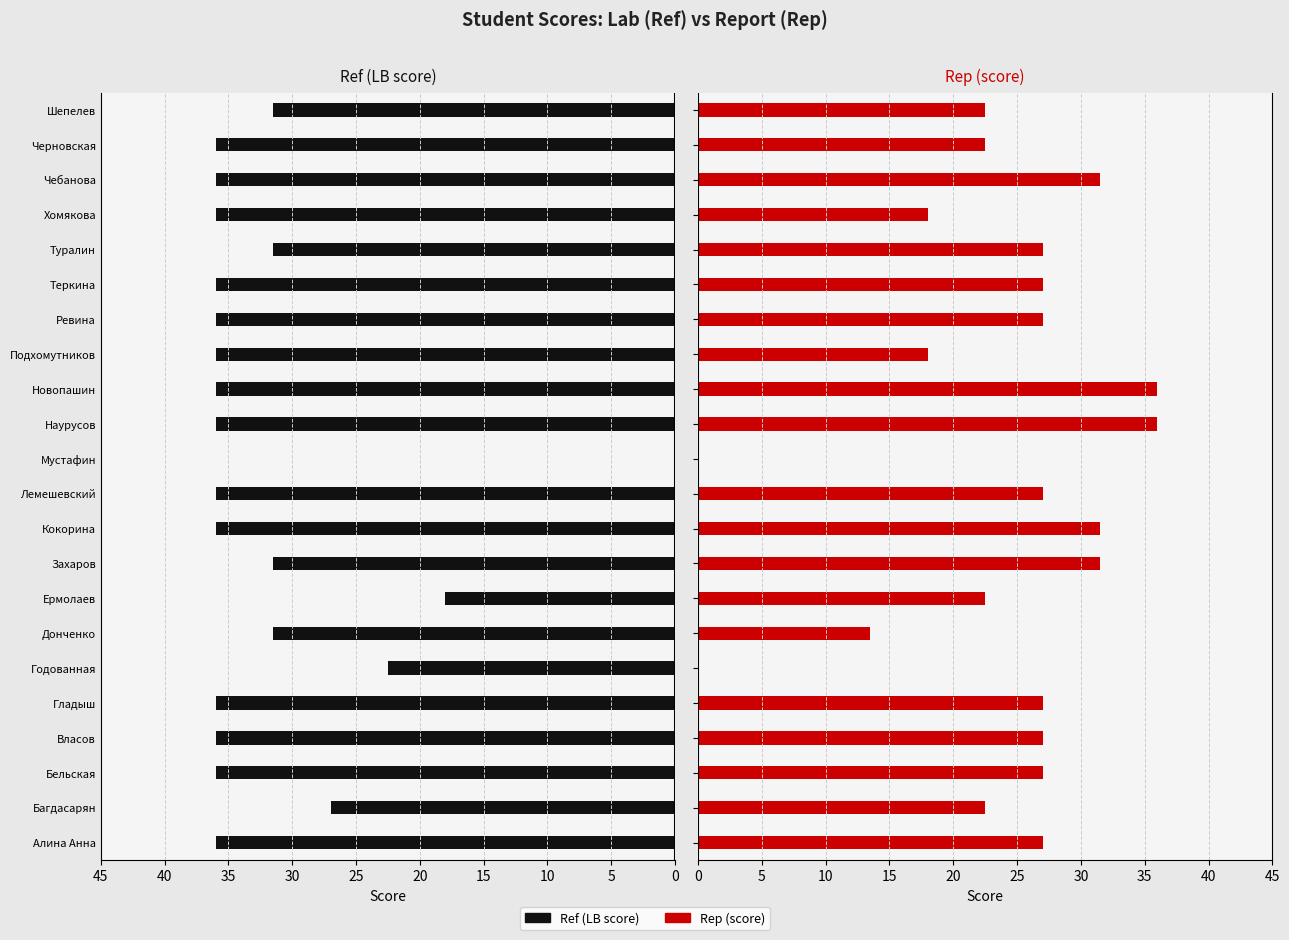

The Ref (LB score) series shows 59.8 at Ревина. True or false?

False